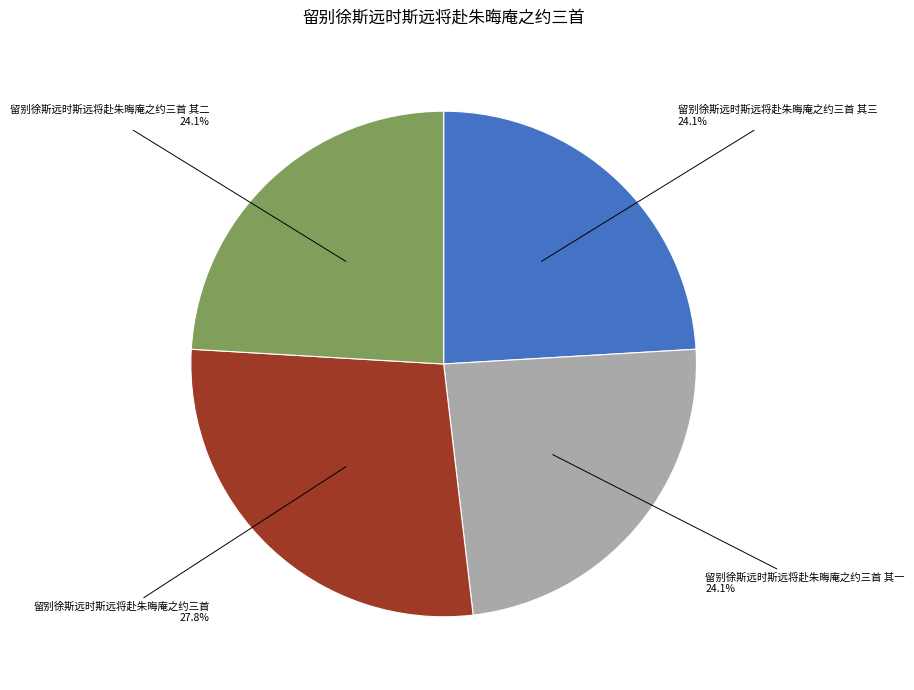

How much of the chart is everything except 留别徐斯远时斯远将赴朱晦庵之约三首 其三?

75.9%